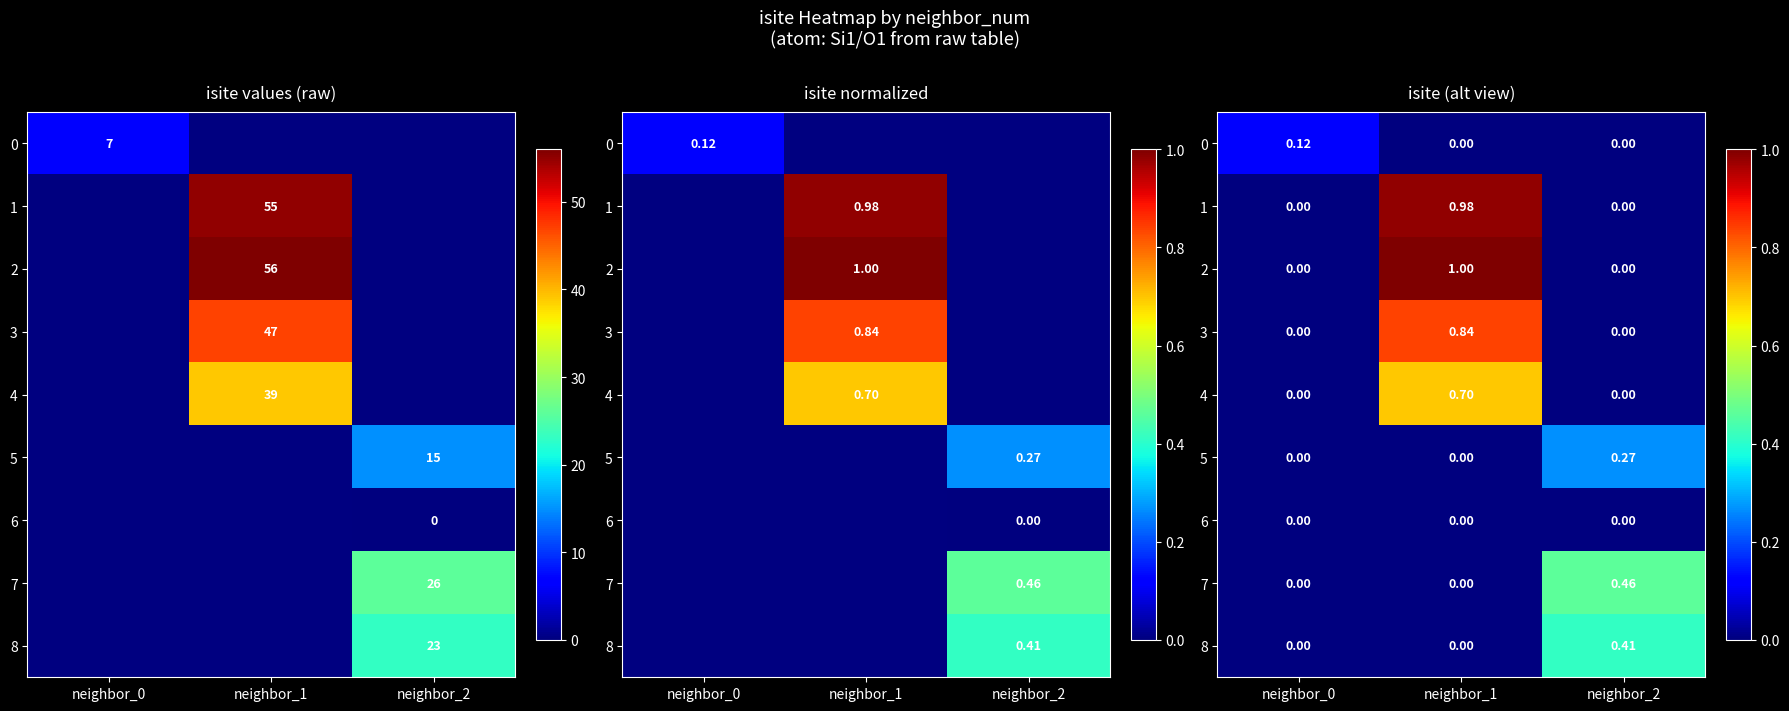

Which label corresponds to the largest value in the chart?

neighbor_1